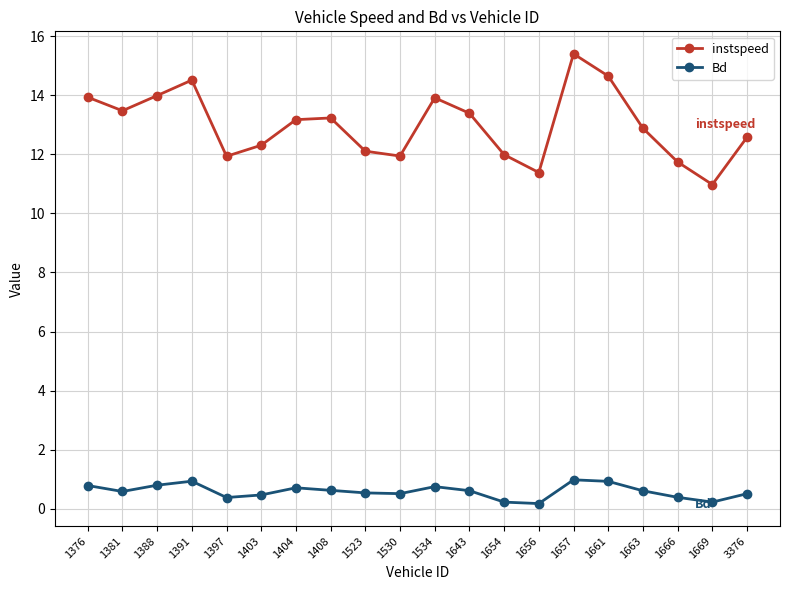

True or false: instspeed and Bd intersect in this chart.

False